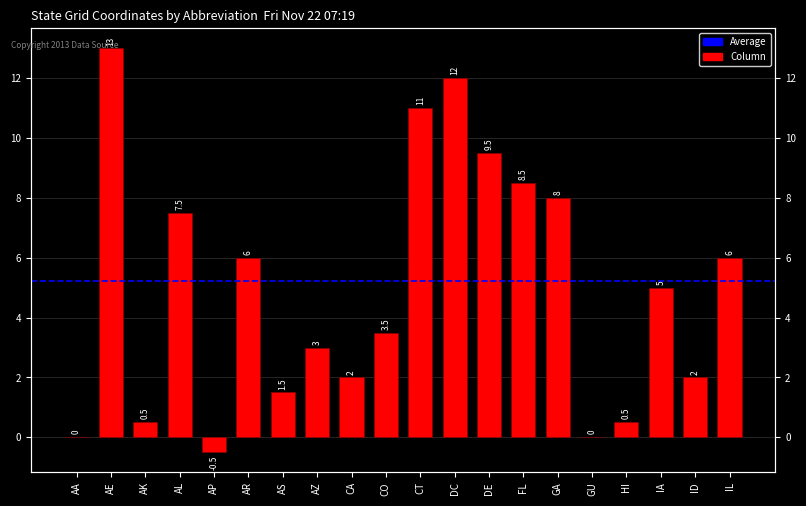

Reading right to left, extract all data points from this chart.

6.0	2.0	5.0	0.5	0.0	8.0	8.5	9.5	12.0	11.0	3.5	2.0	3.0	1.5	6.0	-0.5	7.5	0.5	13.0	0.0